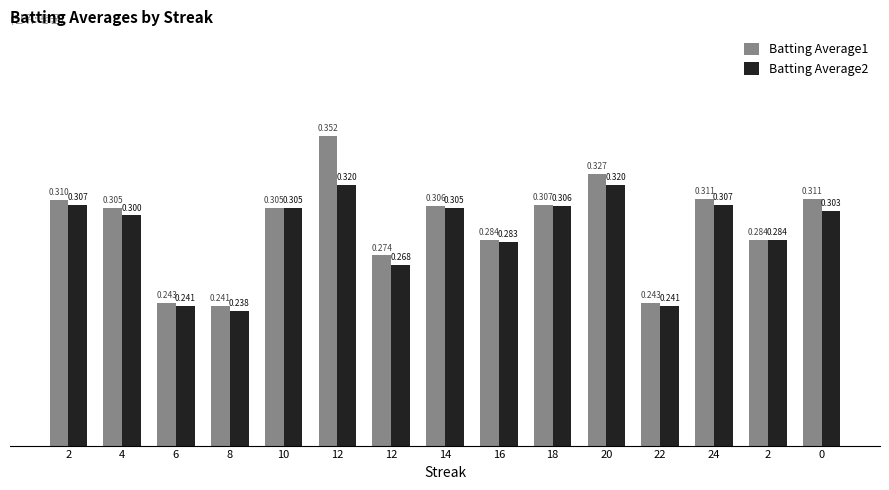

Reading left to right, what are all the values shown in this chart?

Batting Average1: 0.3	0.3	0.2	0.2	0.3	0.4	0.3	0.3	0.3	0.3	0.3	0.2	0.3	0.3	0.3
Batting Average2: 0.3	0.3	0.2	0.2	0.3	0.3	0.3	0.3	0.3	0.3	0.3	0.2	0.3	0.3	0.3